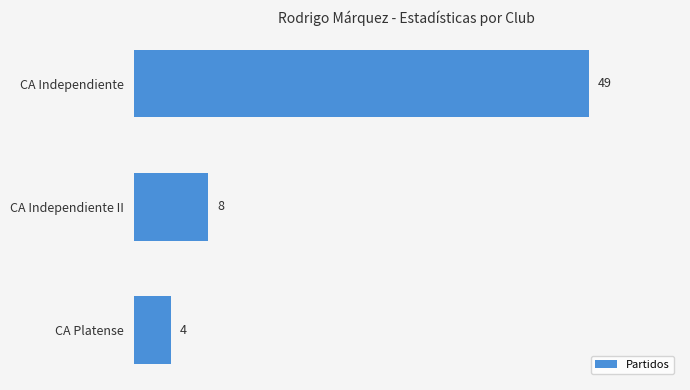

How many data points does each series have?

3